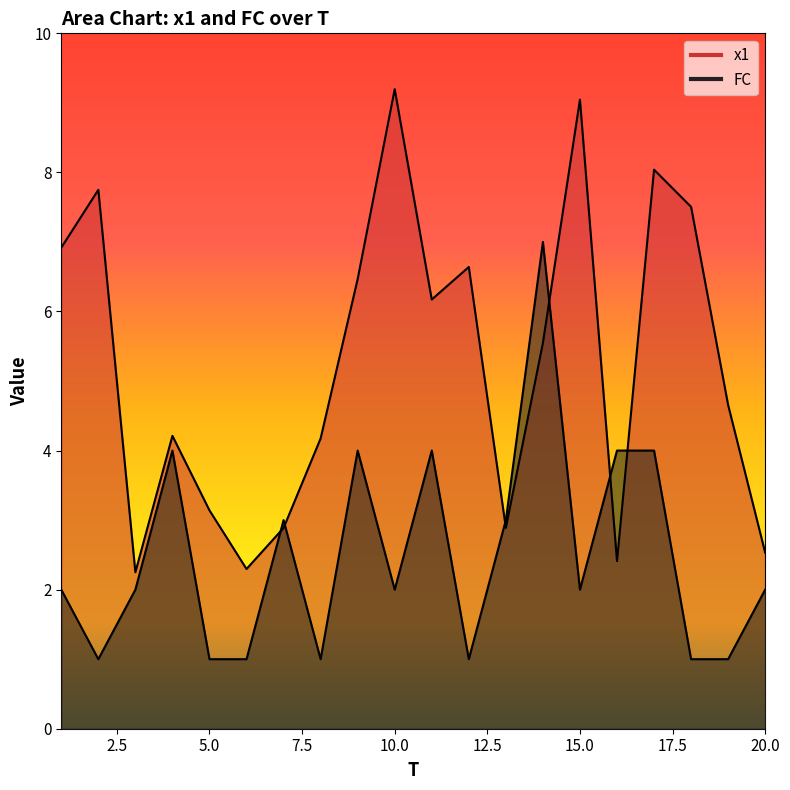

At which category is the sum across all series the highest?

14